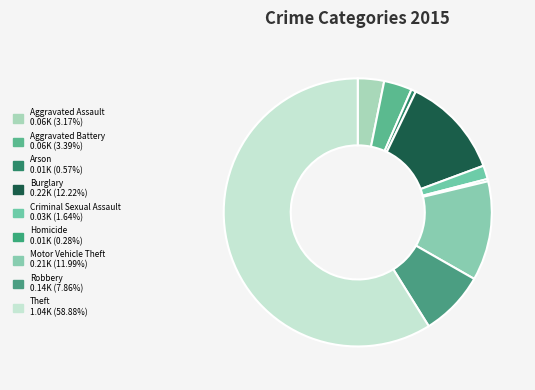

Combined, what portion of the pie is Theft and Robbery?

66.7%